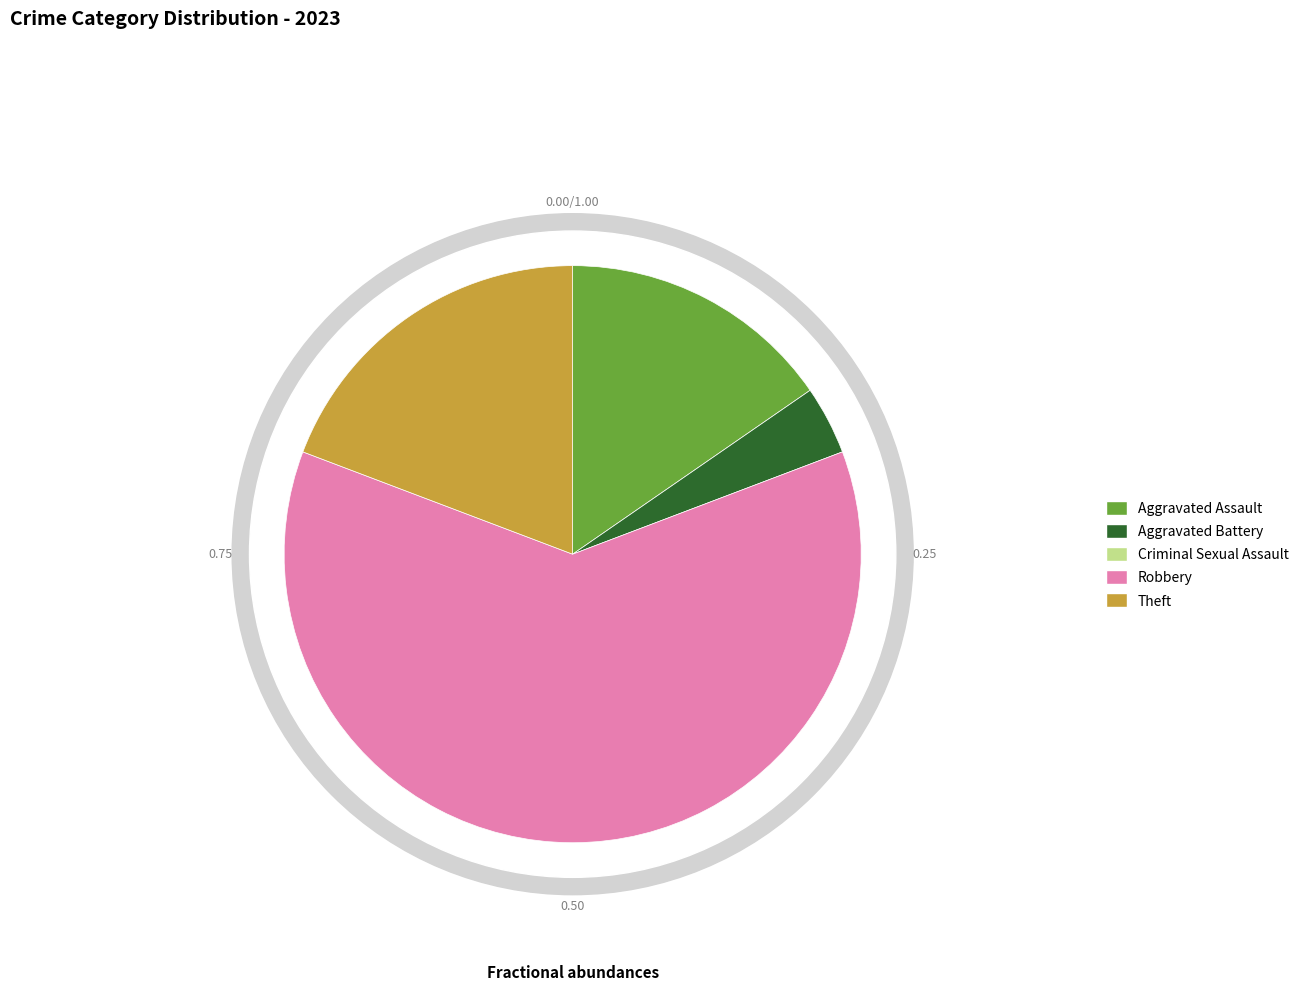

Is there any slice that represents more than half of the pie?

Yes